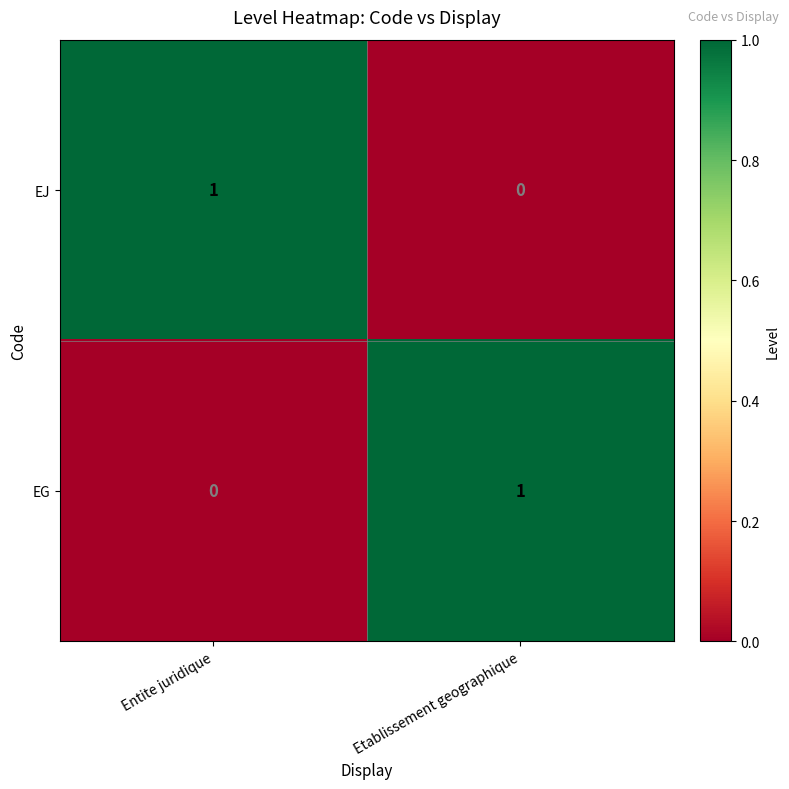

Reading left to right, list all the values displayed in this chart.

EJ: 1	0
EG: 0	1